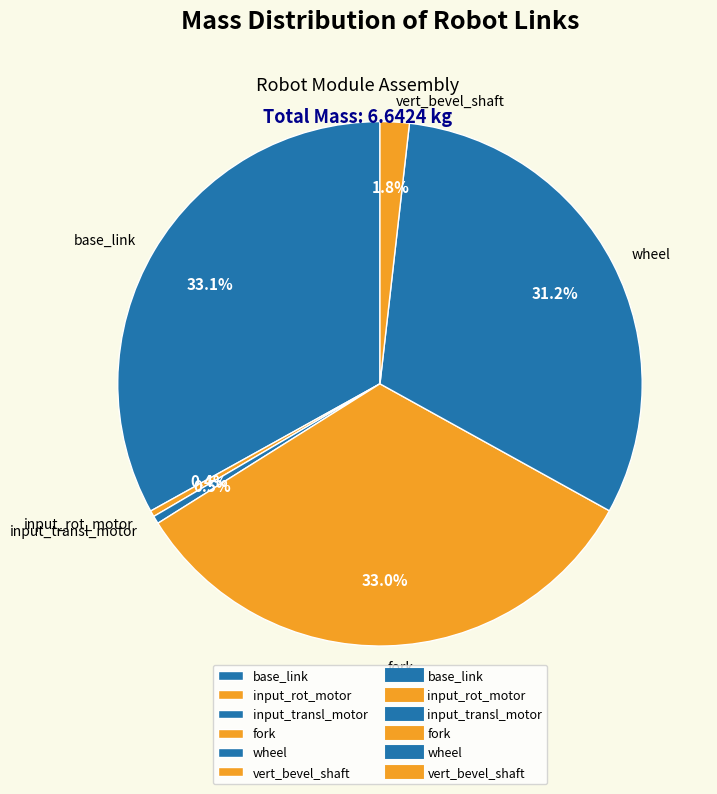

The base_link slice represents 33% of the pie. True or false?

True